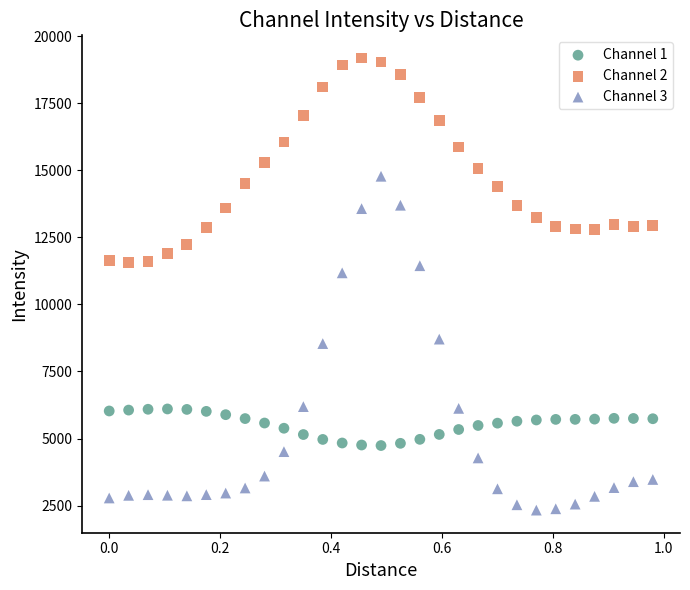

Across all data points, what is the range of X values (max minus min)?

1.0